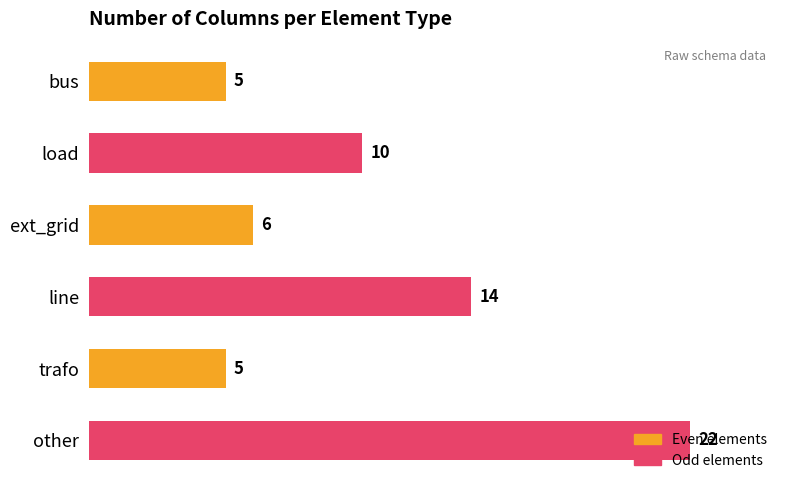

What is the average value?

10